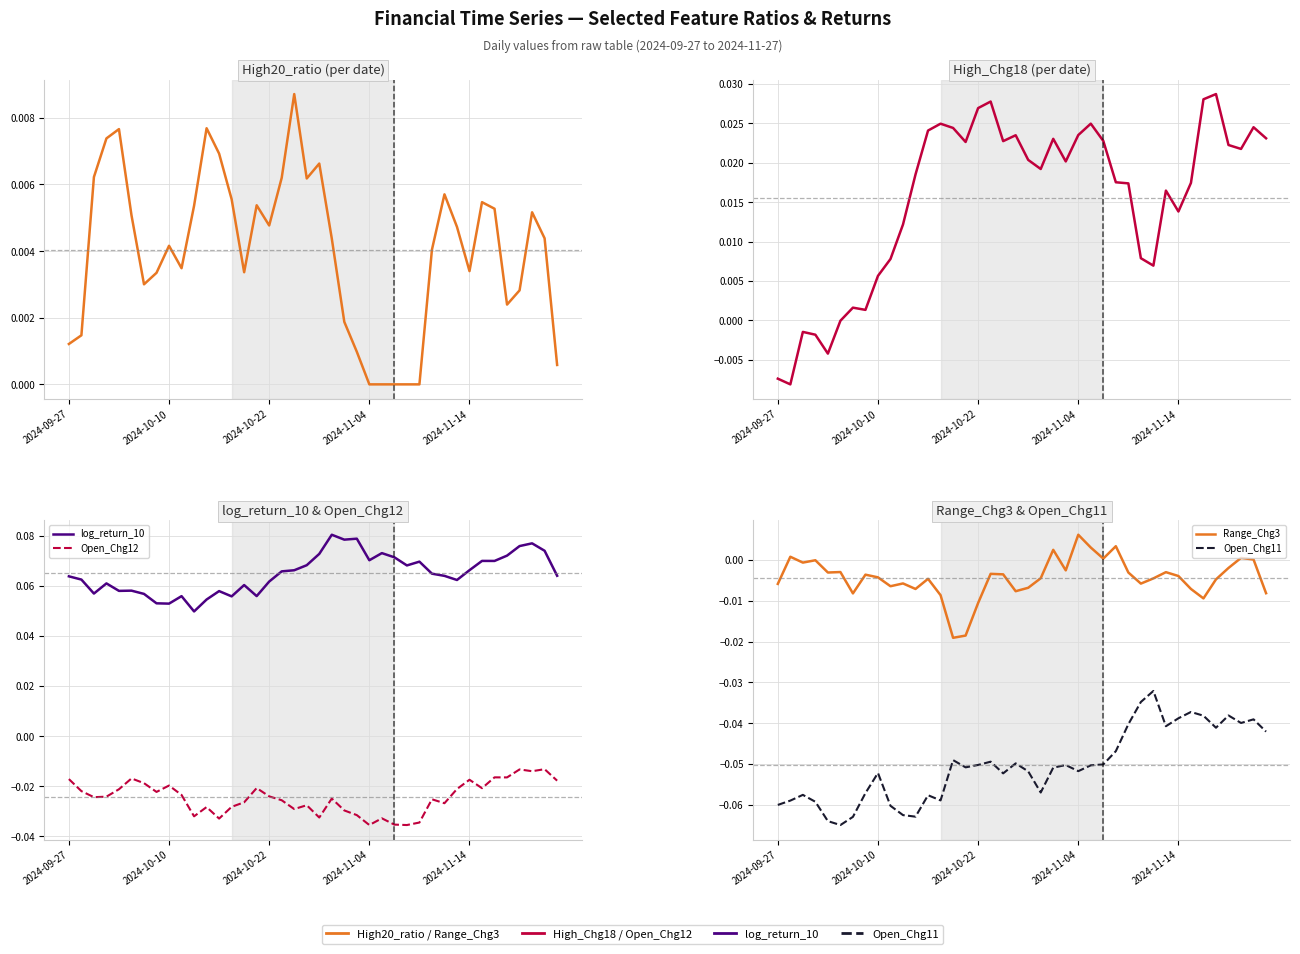

True or false: Range_Chg3 and Open_Chg12 intersect in this chart.

False